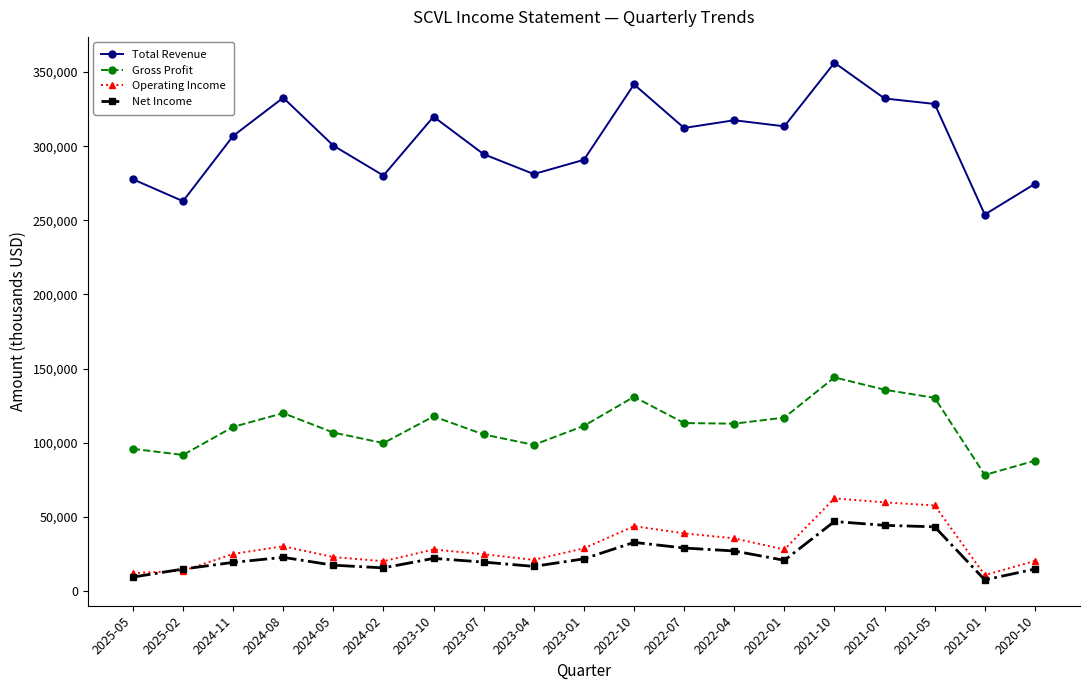

Which series changed the most between 2022-07 and 2020-10?

Total Revenue